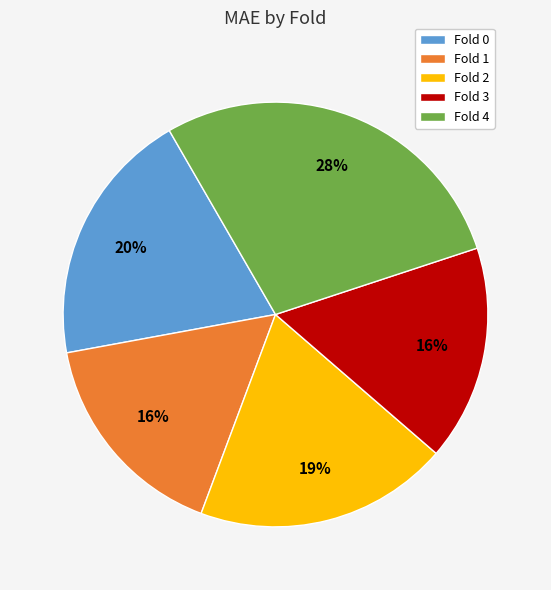

Count the number of slices in the pie.

5